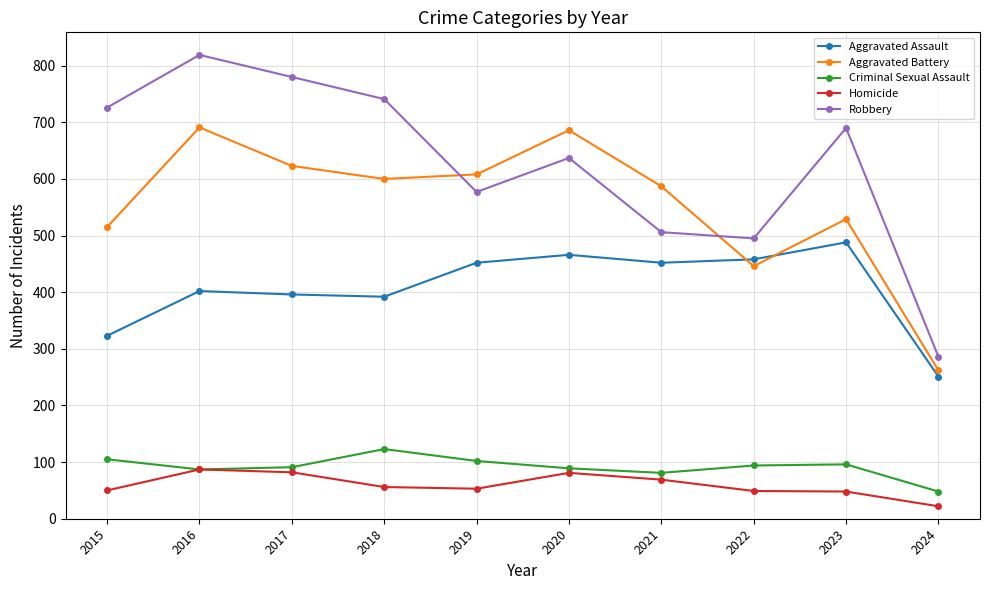

What are all the series names shown in the legend?

Aggravated Assault, Aggravated Battery, Criminal Sexual Assault, Homicide, Robbery